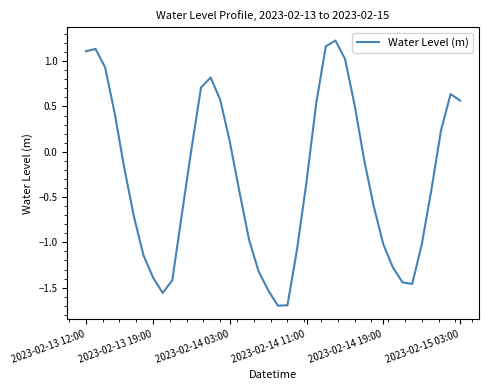

What is the smallest value displayed?

-1.7